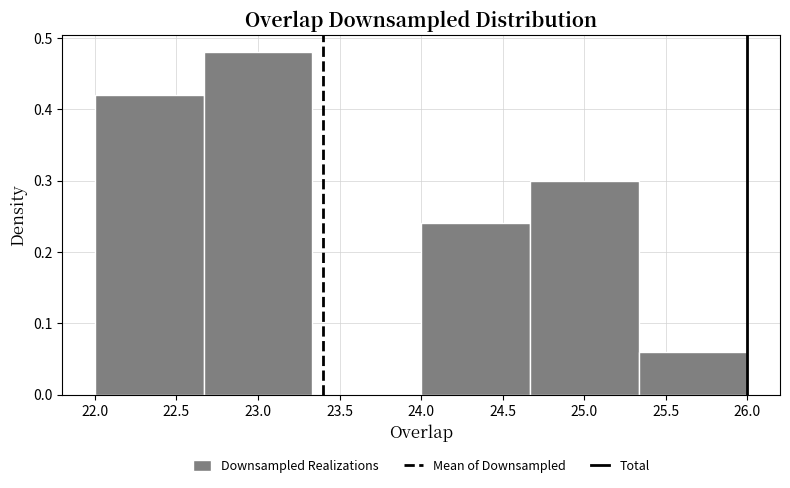

Reading left to right, list every bar in this chart as the range it spans on the x-axis followed by its height. Neither the bar edges nor the heights are printed on the chart, so give them approximately, as read against the axes.

22.00 to 22.65: 0.42
22.65 to 23.35: 0.48
23.35 to 24.00: 0
24.00 to 24.65: 0.24
24.65 to 25.35: 0.30
25.35 to 26.00: 0.06